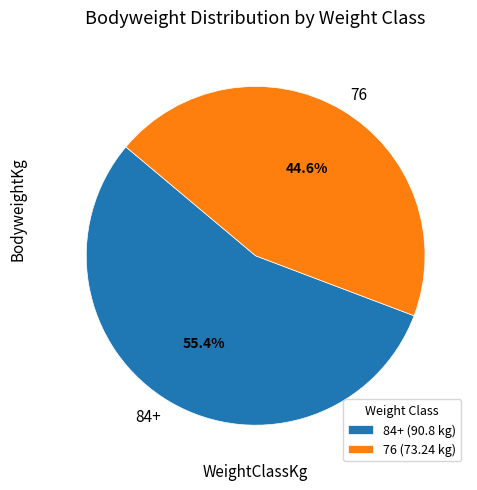

Between 84+ and 76, which is larger?

84+